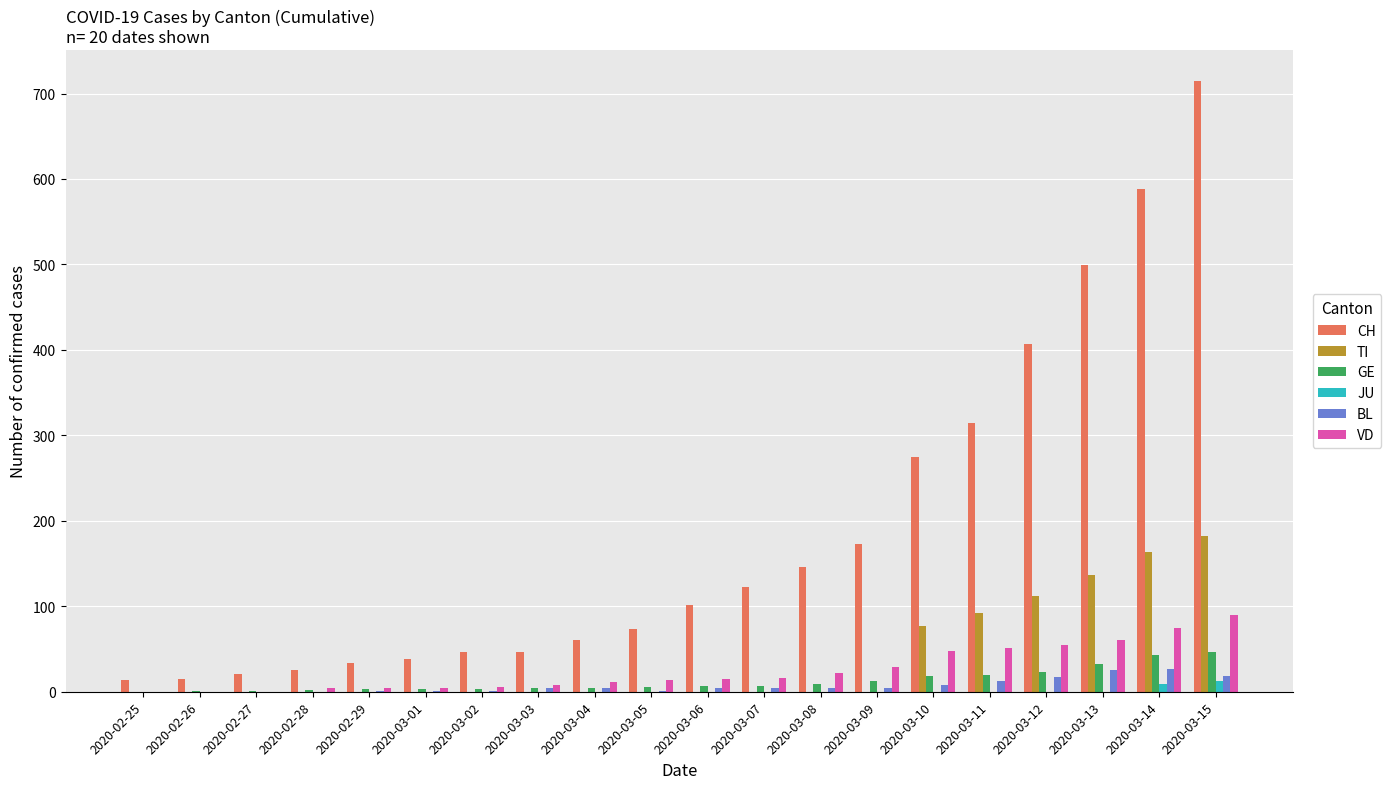

How many distinct data groups are displayed?

6